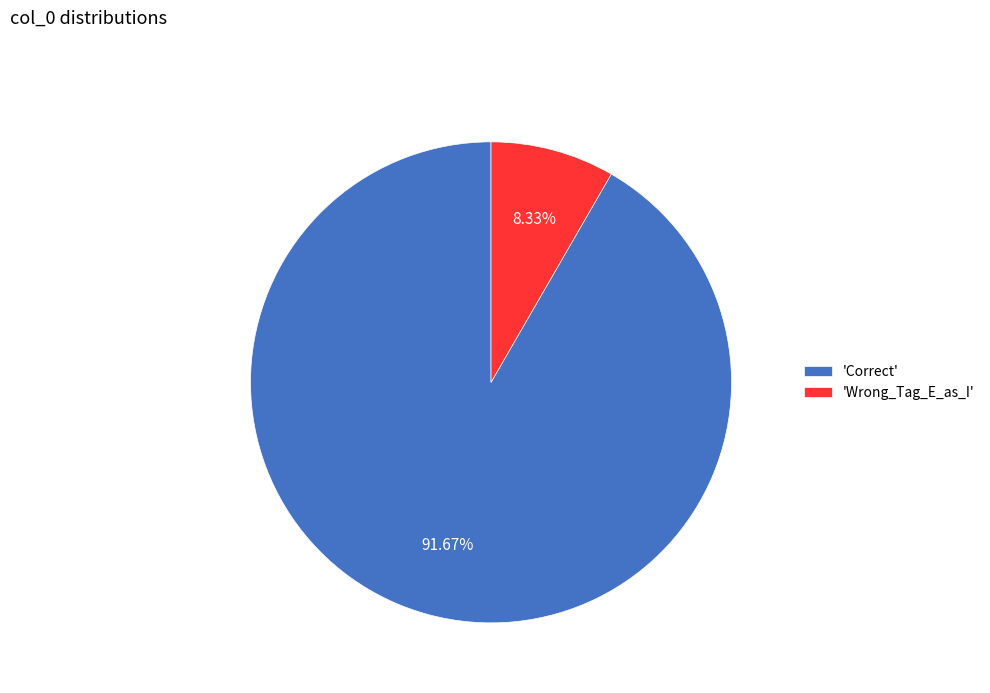

To the nearest percent, what is the difference between the largest and smallest slice percentages?

83%